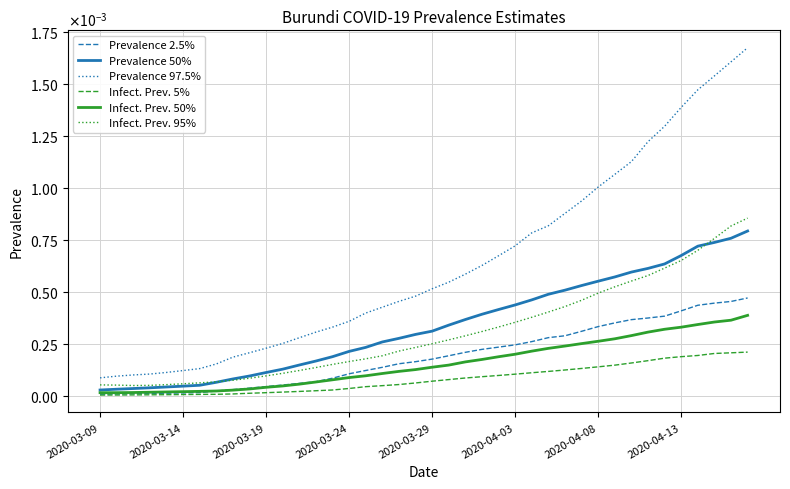

True or false: Prevalence 50% and Infect. Prev. 50% cross at least once.

False